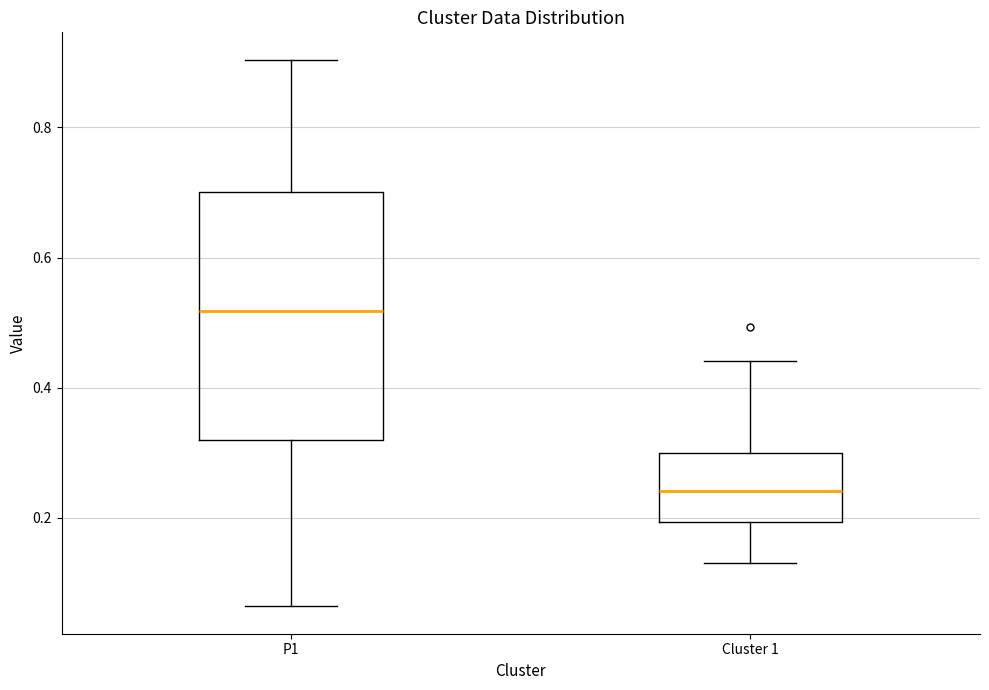

Reading left to right, read every box against the y-axis: the position of its median line, the range the box covers, and the ends of its whiskers. The values are not printed on the chart, so give them approximately, as read against the axis.

P1: median 0.52, box 0.32 to 0.70, whiskers 0.06 to 0.90
Cluster 1: median 0.24, box 0.20 to 0.30, whiskers 0.14 to 0.44